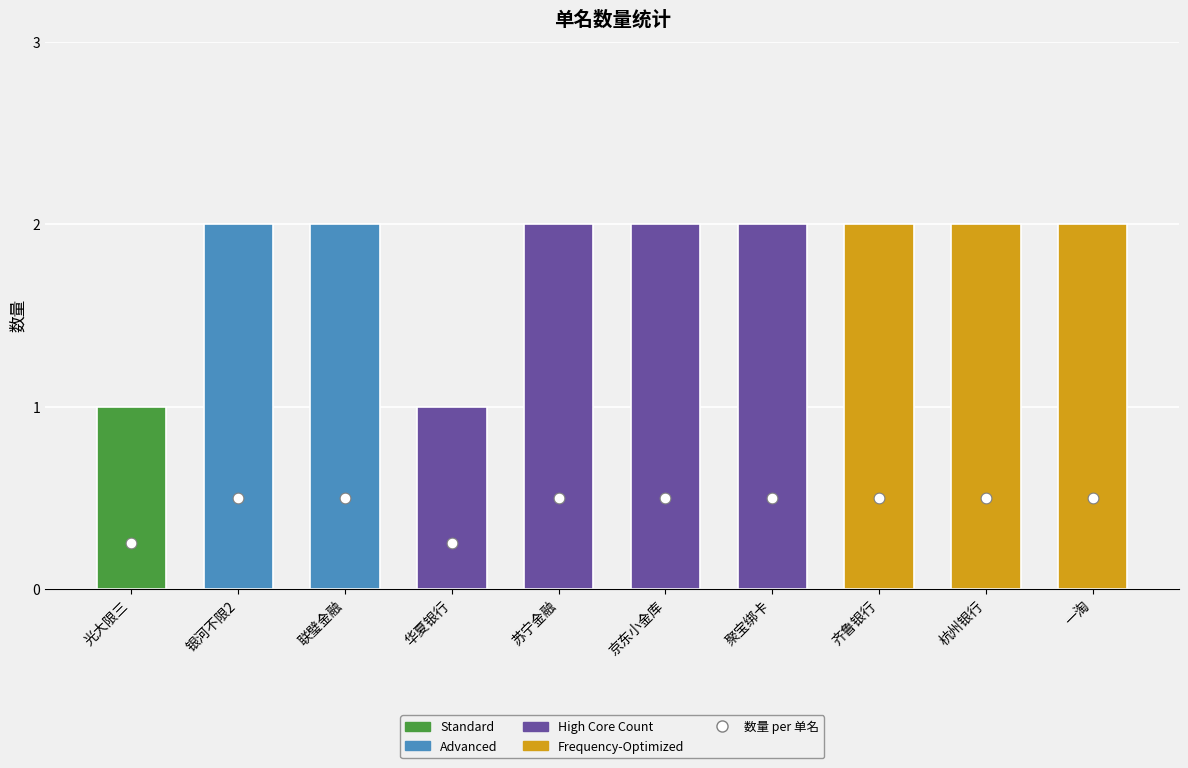

Which has a higher value, 京东小金库 or 苏宁金融?

京东小金库